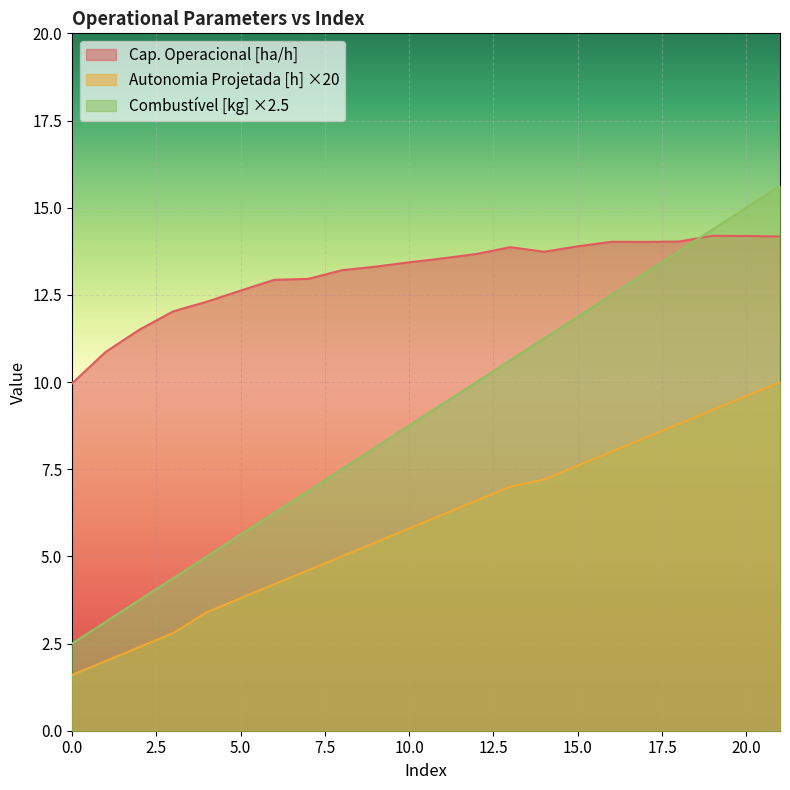

At how many categories does at least one series exceed 13?

14